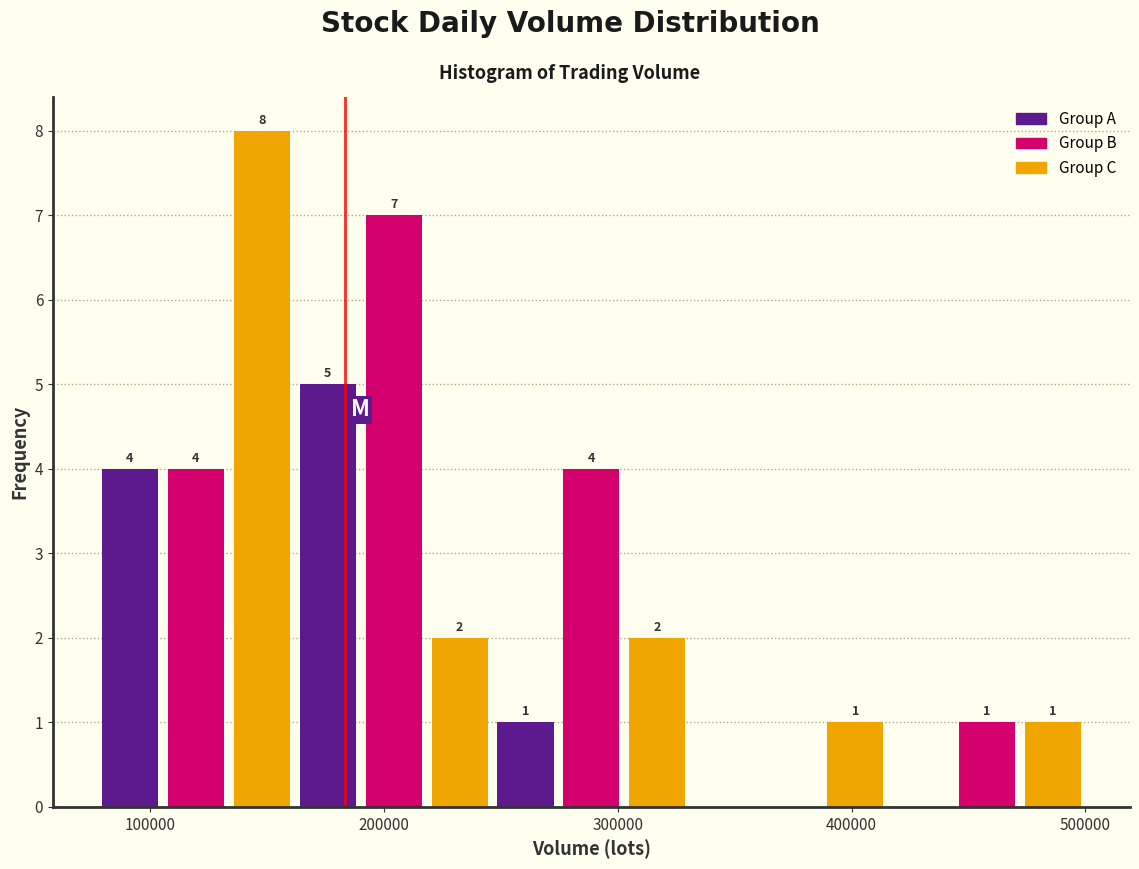

Read against the x-axis, roughly where is the centre of the tallest bar?

150000